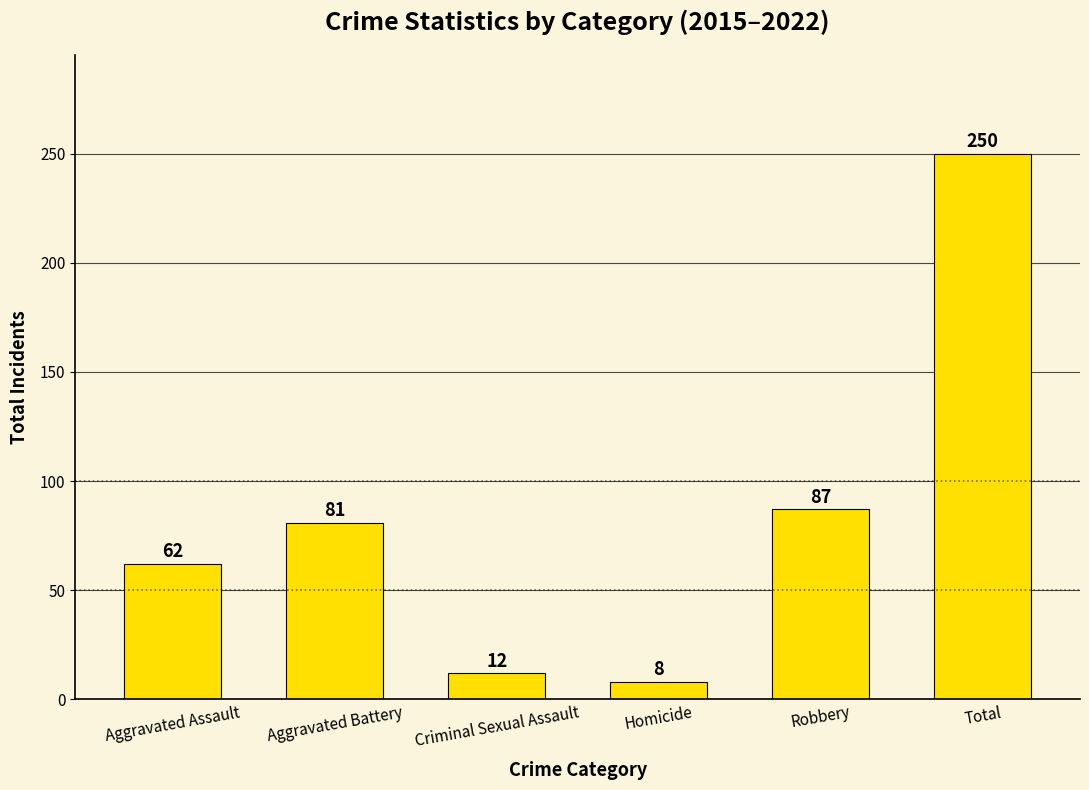

How many values are below 81?

3